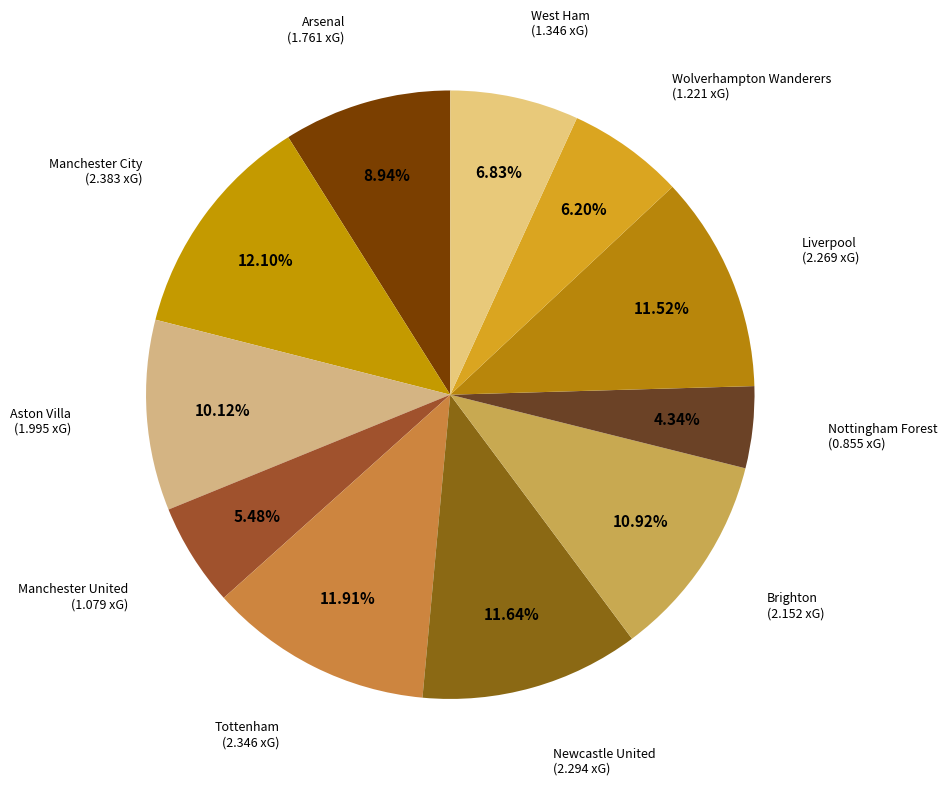

How many segments does this pie chart have?

11